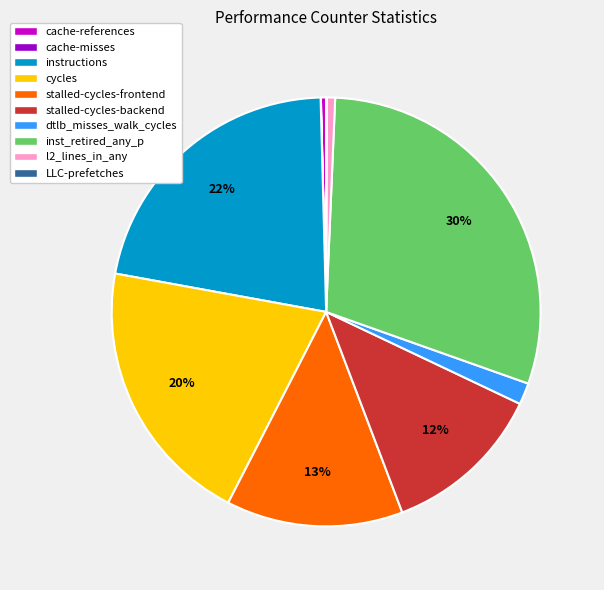

To the nearest percent, what is the difference between the stalled-cycles-backend and cycles slice percentages?

8%